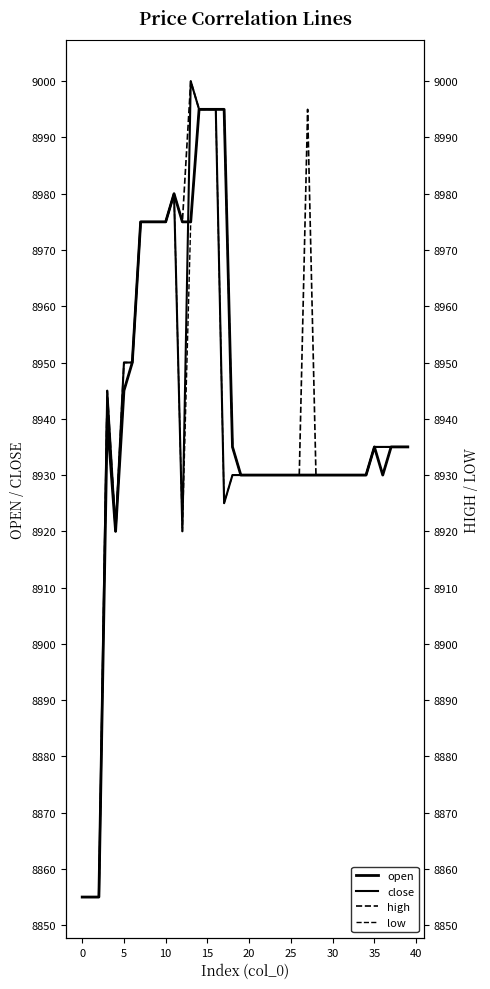

What is the difference between the maximum and minimum values in the open series?

140